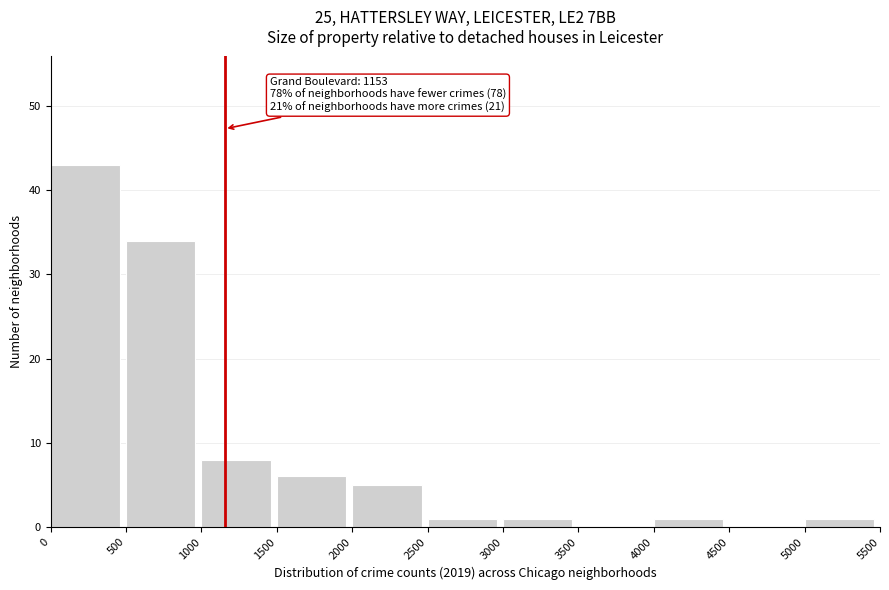

Which range on the x-axis has the tallest bar?

0 to 500